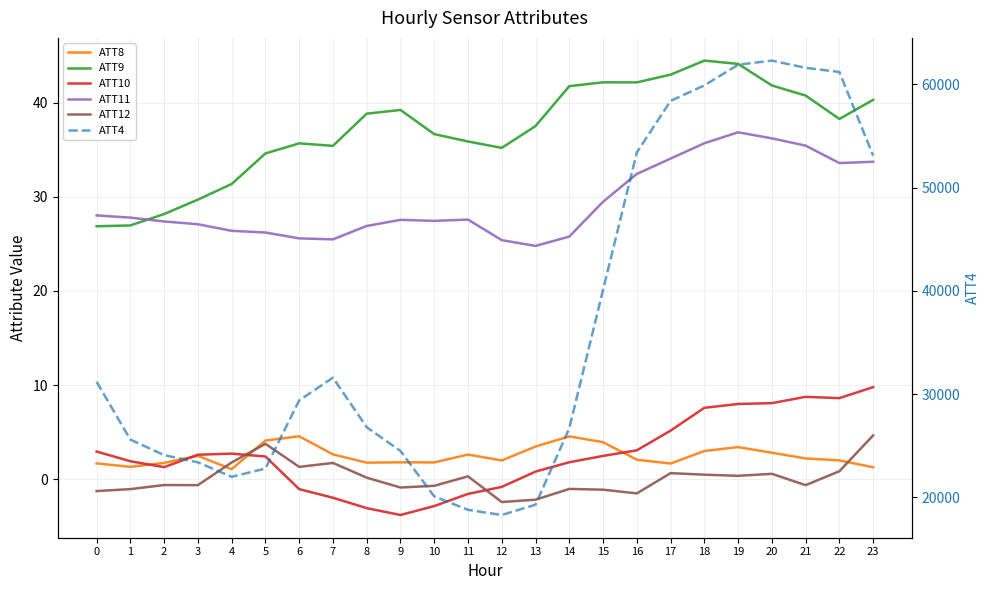

Read the ATT4 value at 0.

31200.0